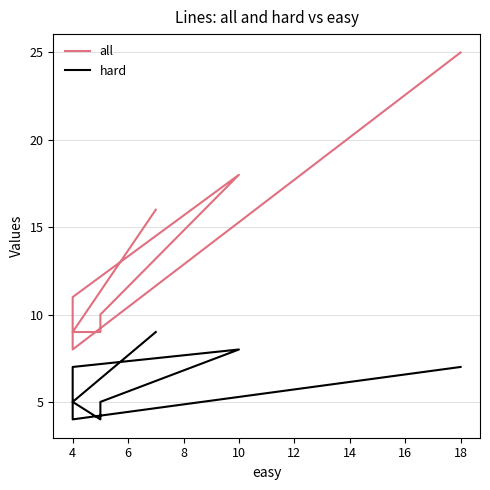

Does the chart have visible grid lines?

Yes